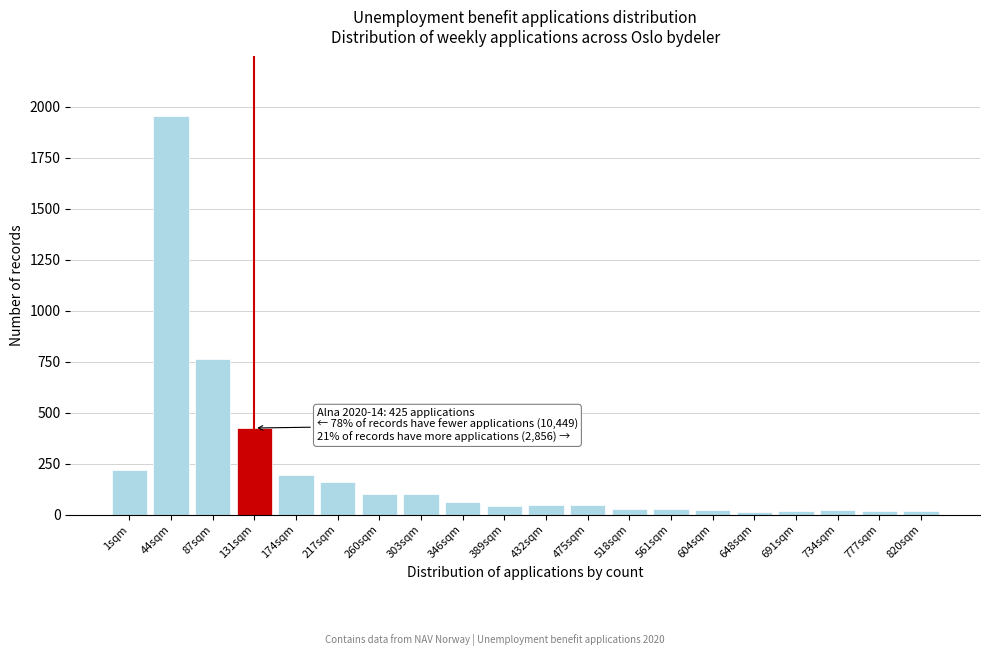

What is the change in value from 1sqm to 87sqm?

+542